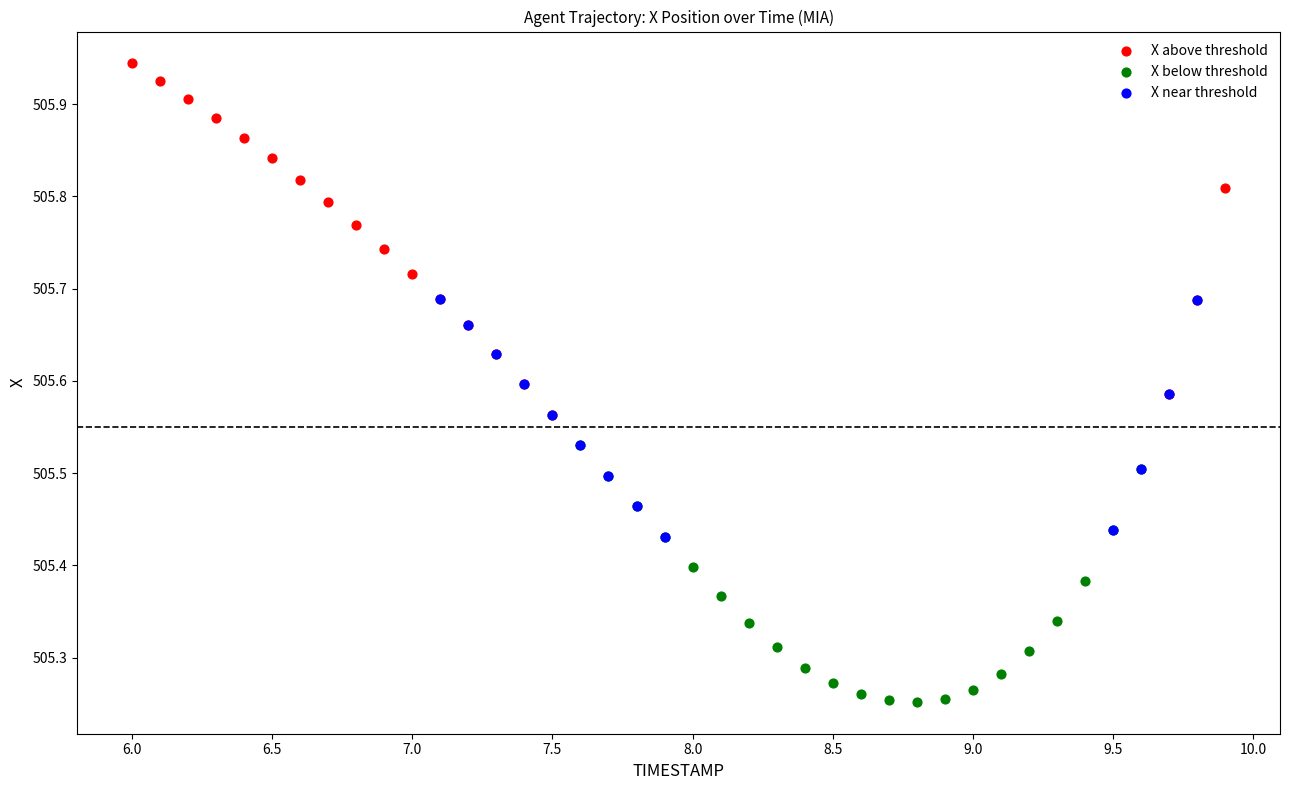

Which series reaches the maximum Y coordinate?

X above threshold